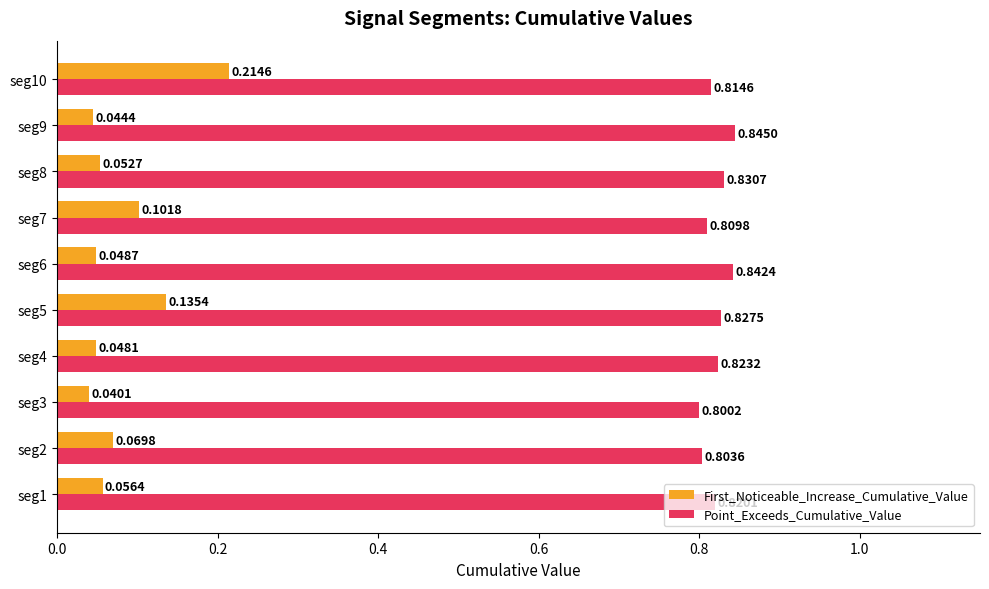

At which category is the sum across all series the highest?

seg10